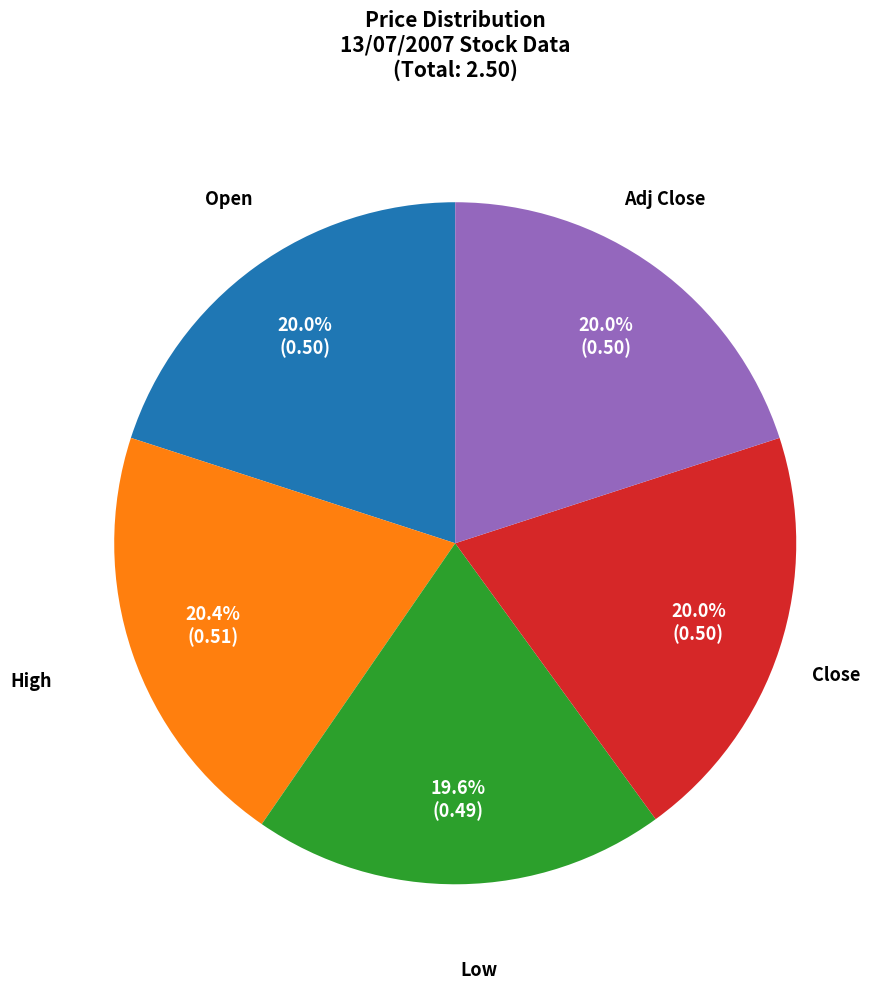

Does any single category account for the majority?

No